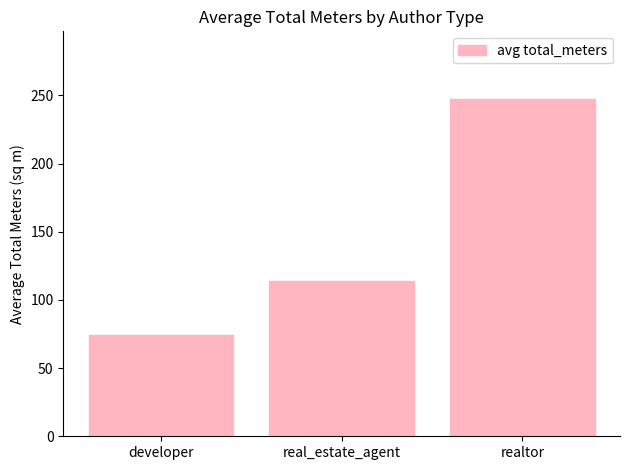

What is the average value?

145.5